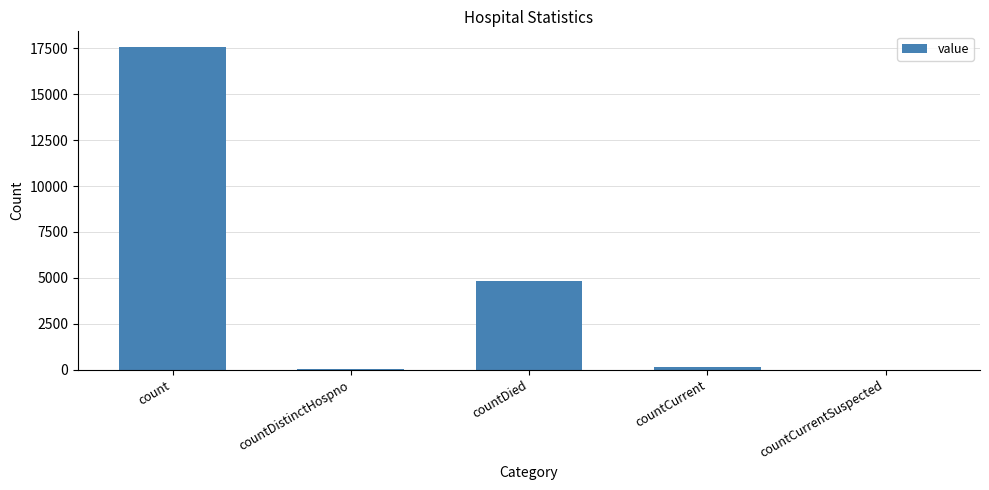

The chart shows a value of 7777 at countCurrentSuspected. True or false?

False